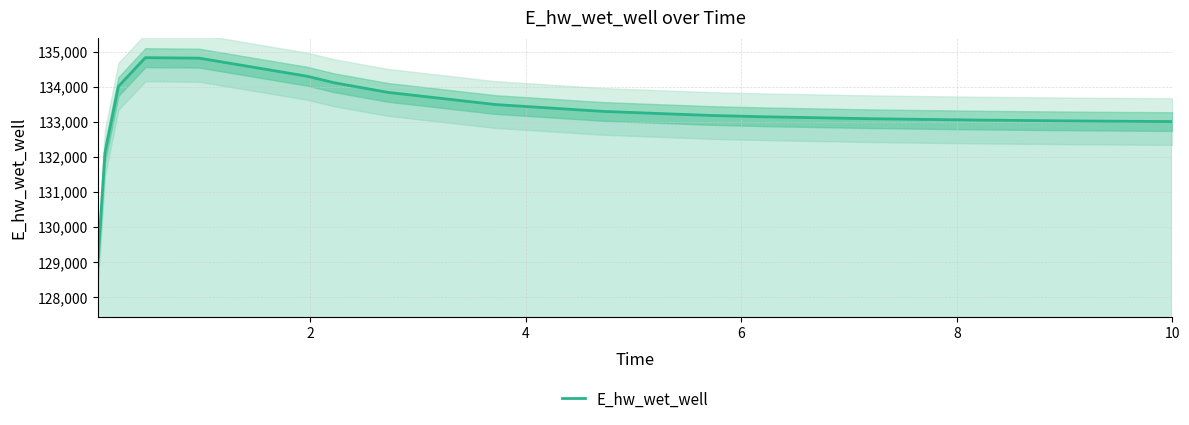

What is the highest value of the E_hw_wet_well series?

134836.8